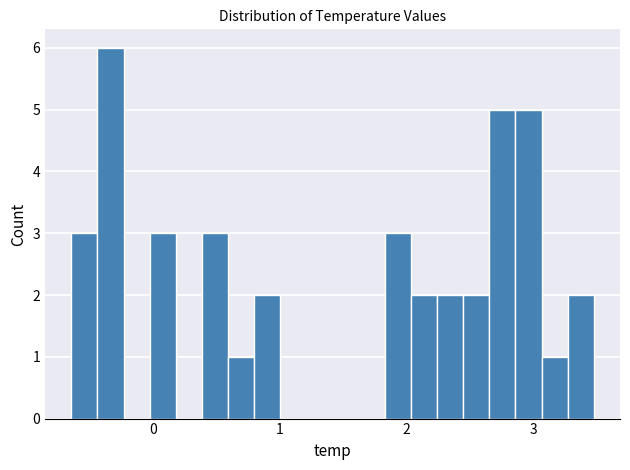

Read against the x-axis, roughly where is the centre of the tallest bar?

-0.3